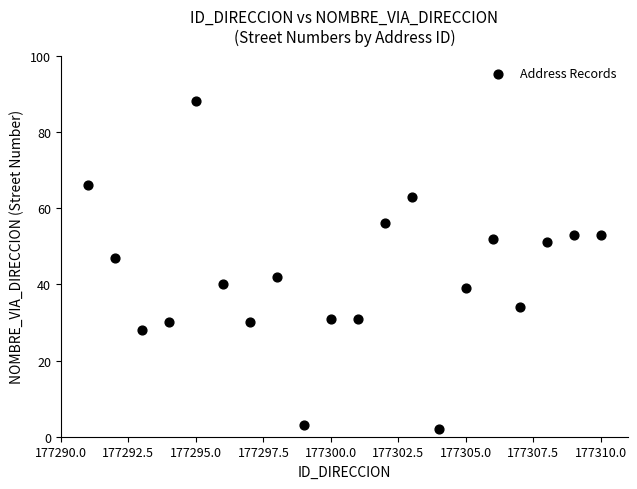

What is the range of X values (max minus min)?

19